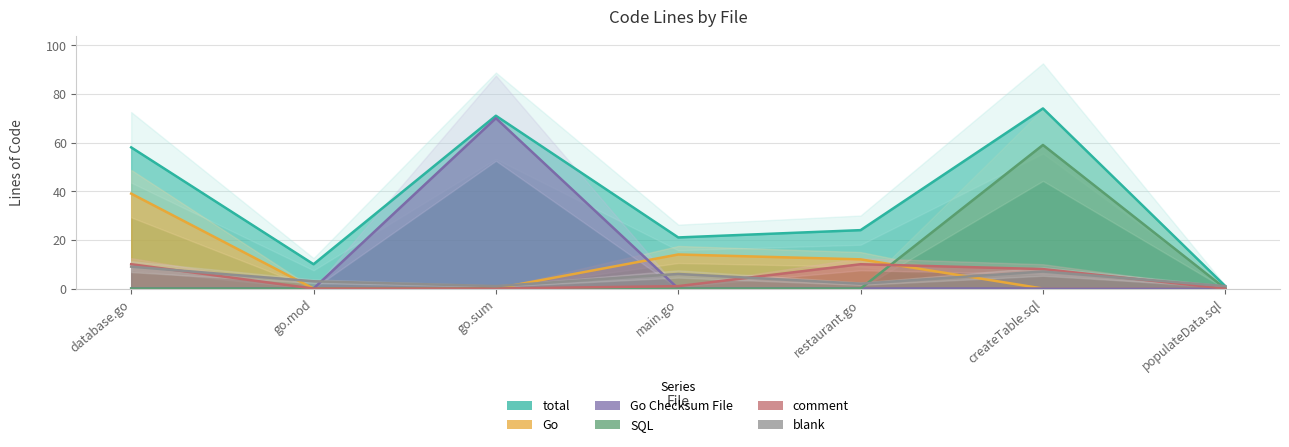

How many lines are shown in the chart?

6